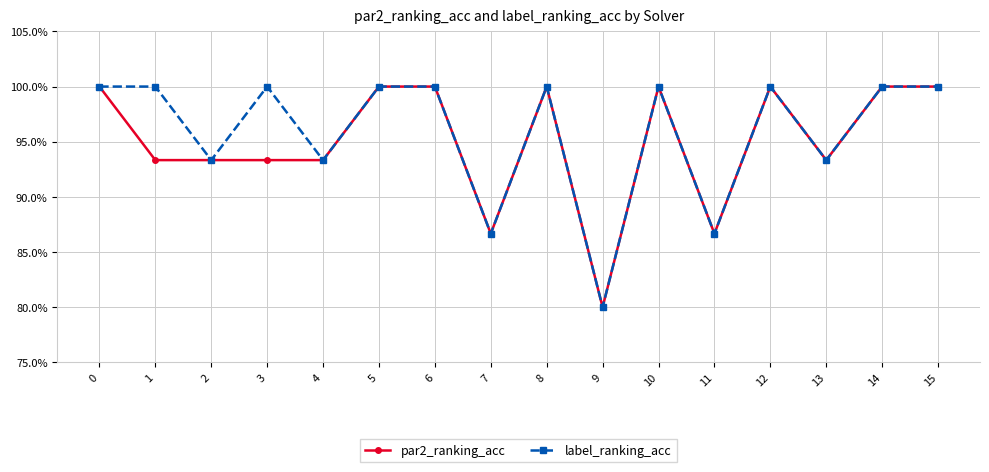

What are all the series names shown in the legend?

par2_ranking_acc, label_ranking_acc